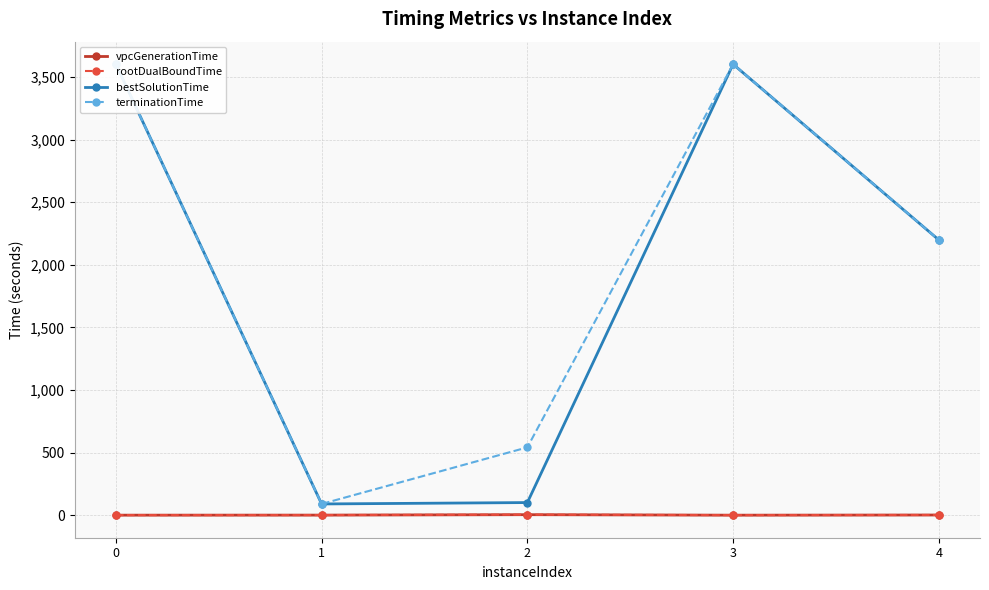

Rank the series by their maximum value, from highest to lowest.

terminationTime, bestSolutionTime, rootDualBoundTime, vpcGenerationTime